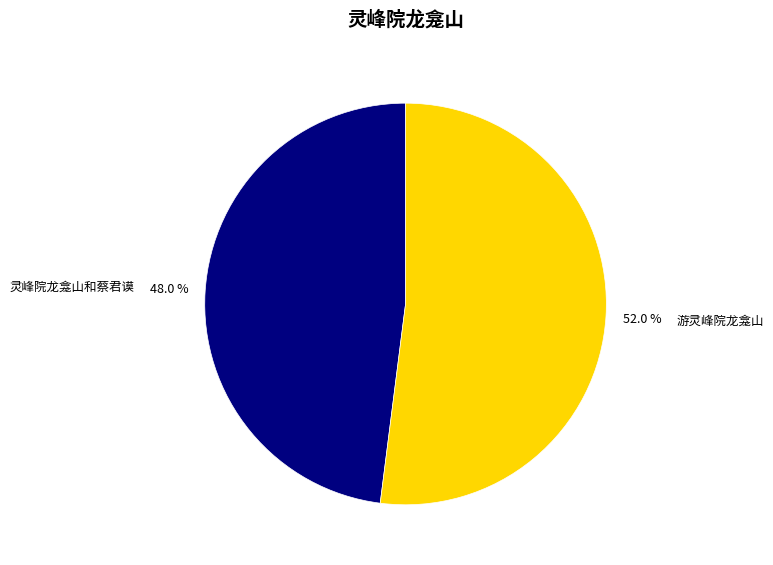

Between 灵峰院龙龛山和蔡君谟 and 游灵峰院龙龛山, which is larger?

游灵峰院龙龛山